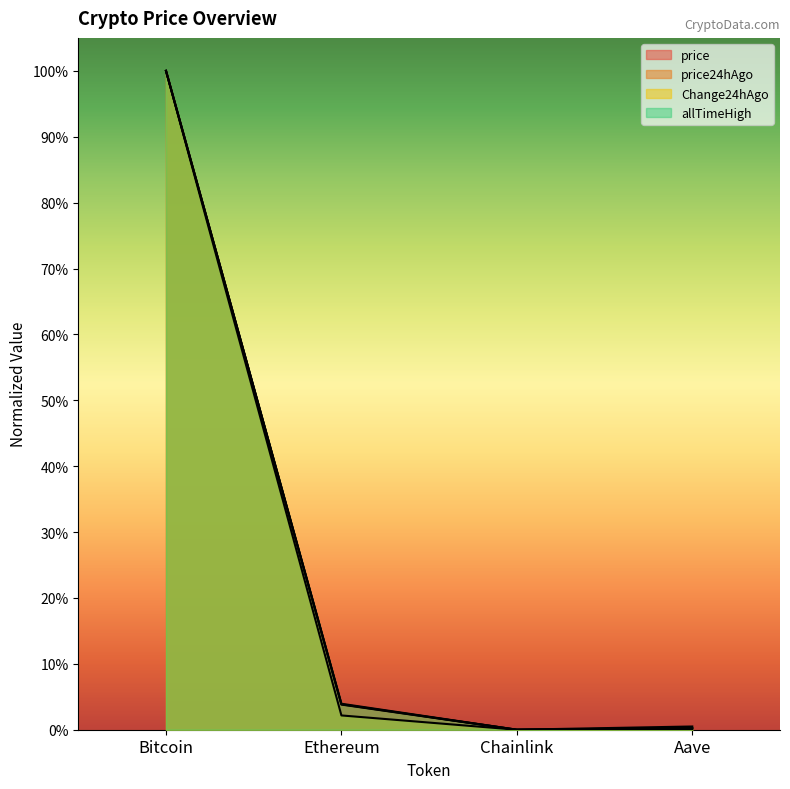

In price24hAgo, how many points are lower than both neighbors (excluding endpoints)?

1